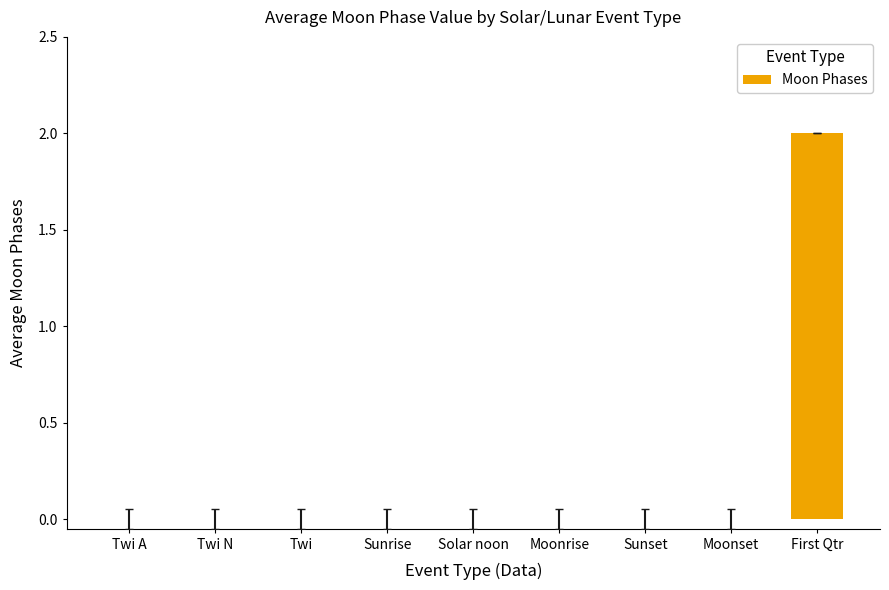

Reading left to right, what are all the values shown in this chart?

Twi A=0	Twi N=0	Twi=0	Sunrise=0	Solar noon=0	Moonrise=0	Sunset=0	Moonset=0	First Qtr=2